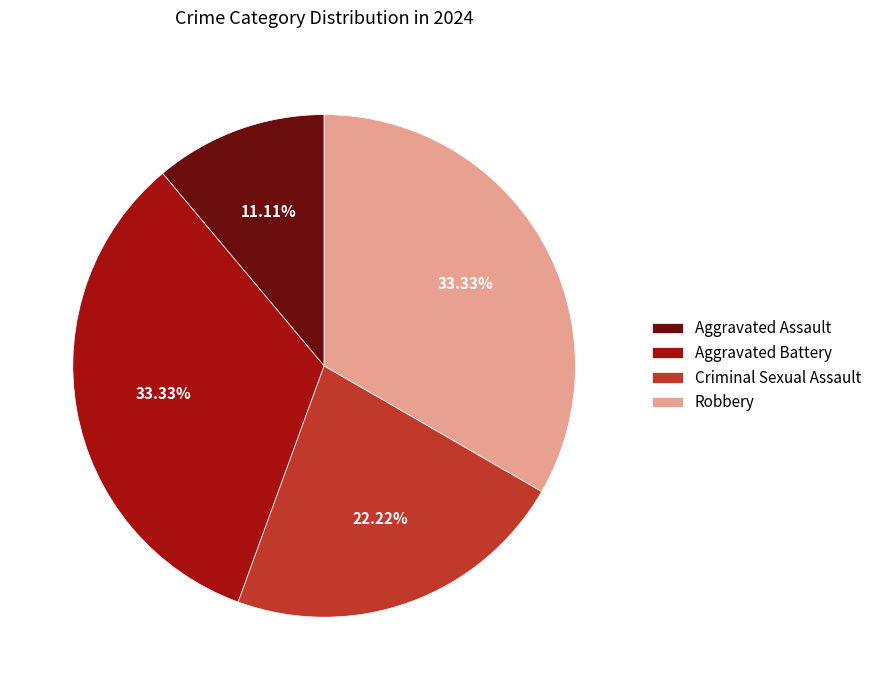

True or false: Aggravated Assault accounts for 11% of the total.

True